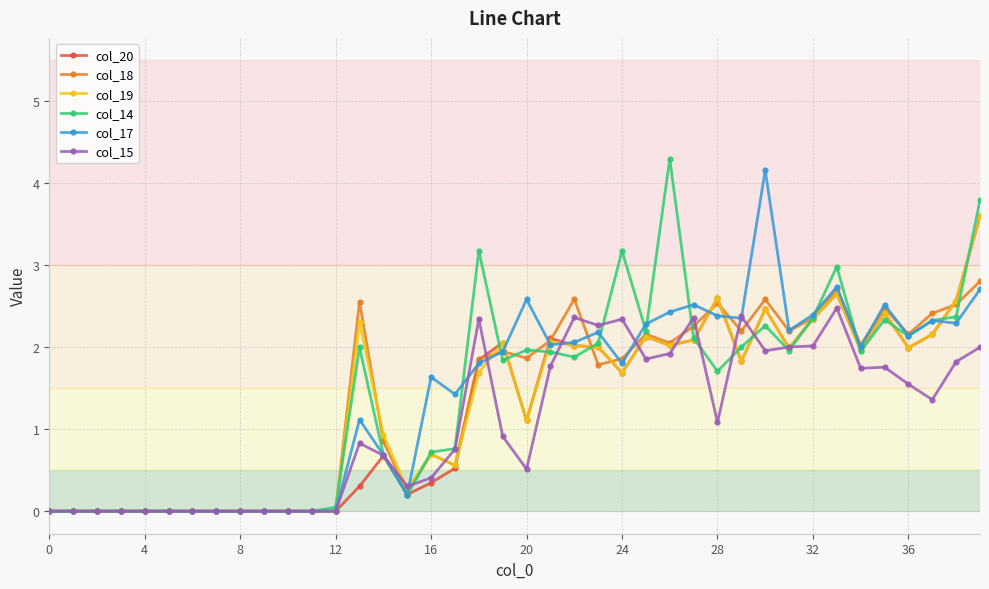

True or false: col_15 has more than 2 points higher than both neighbors.

True